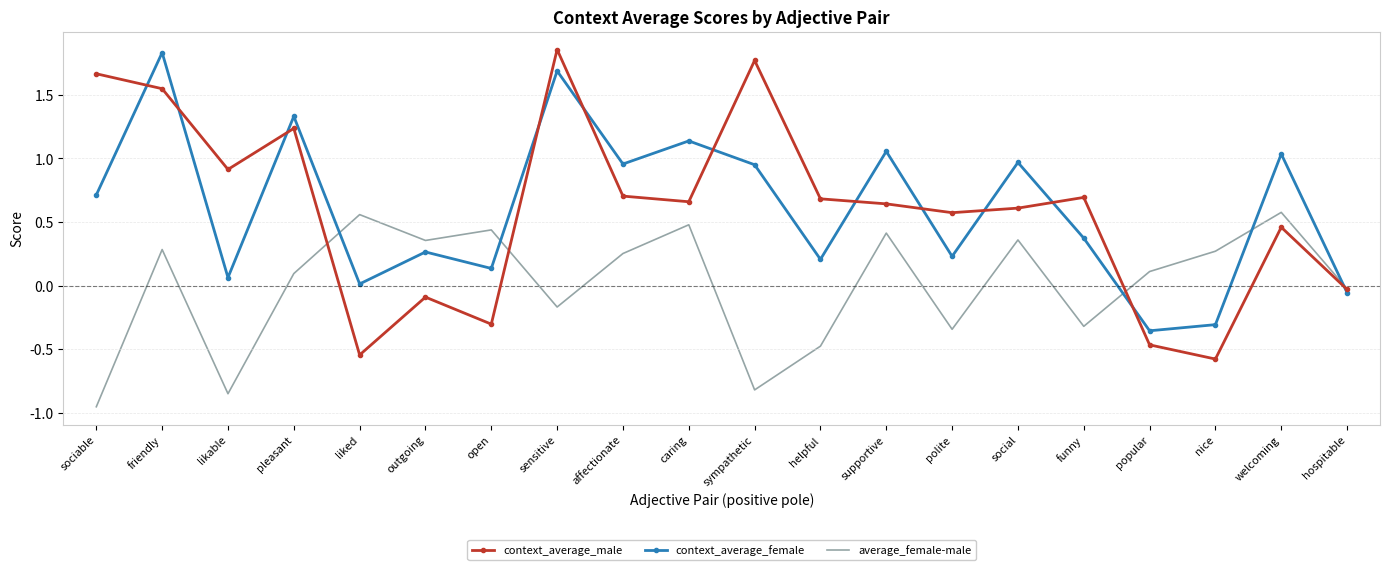

At how many categories does at least one series exceed 0?

19